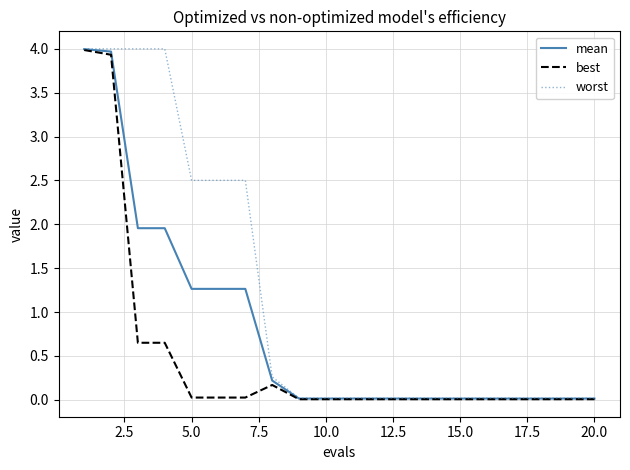

What is the greatest value displayed?

4.0